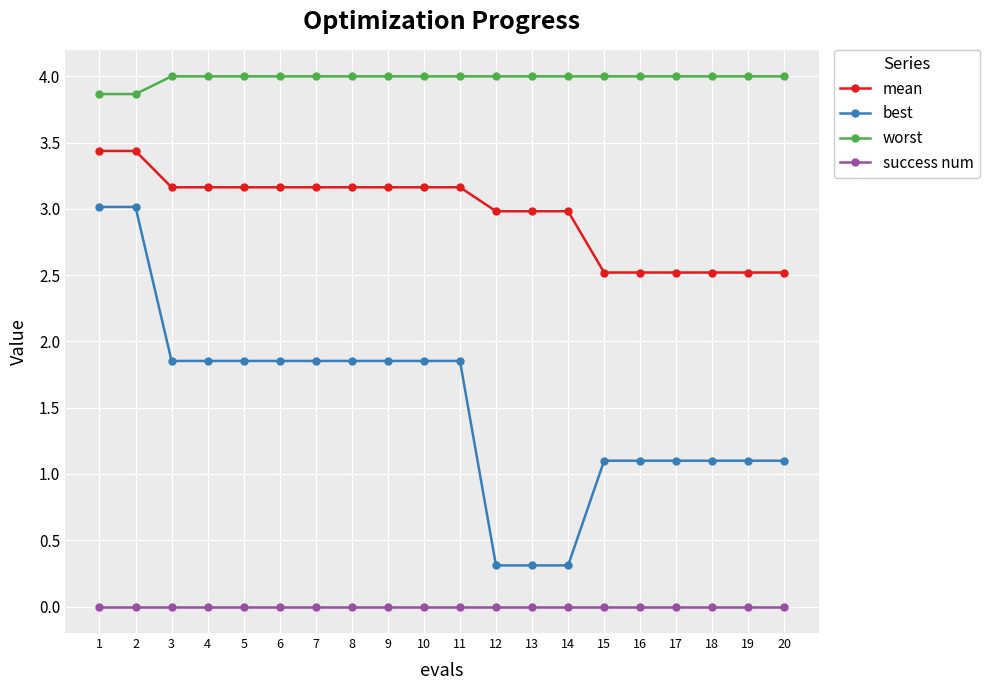

What is the difference between the maximum and minimum values in the mean series?

0.9